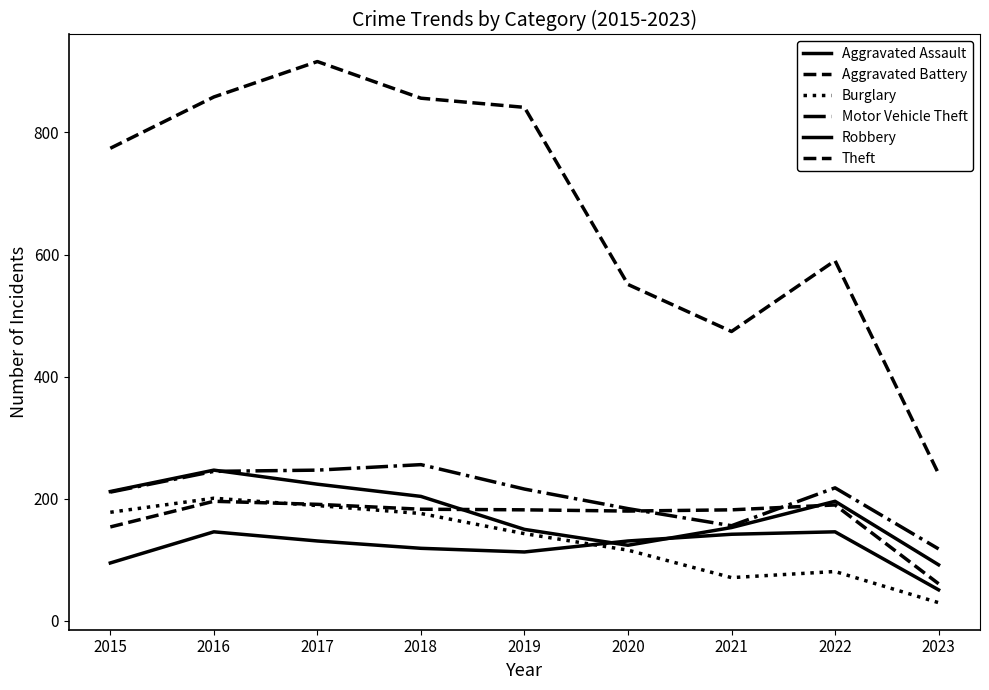

Read the Aggravated Battery value at 2019, to the nearest 50.

200